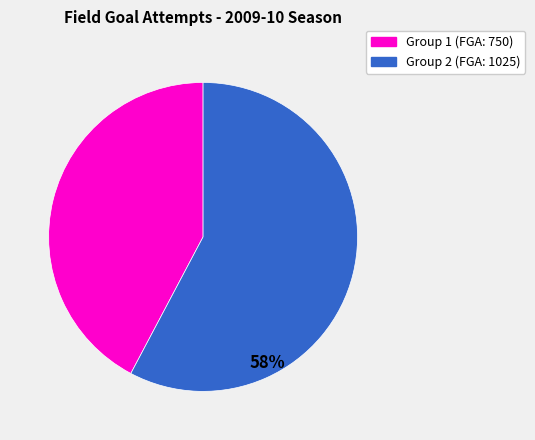

How many slices are in this pie chart?

2